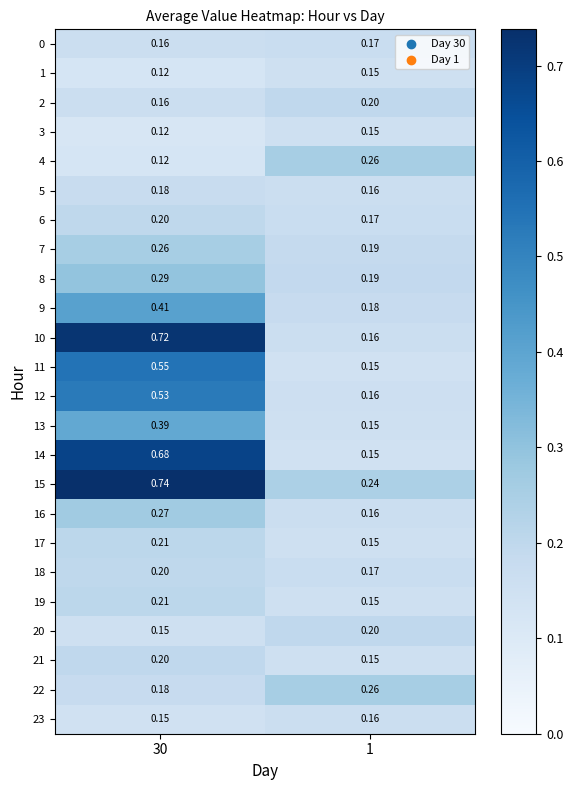

How many categories are shown in the chart?

2